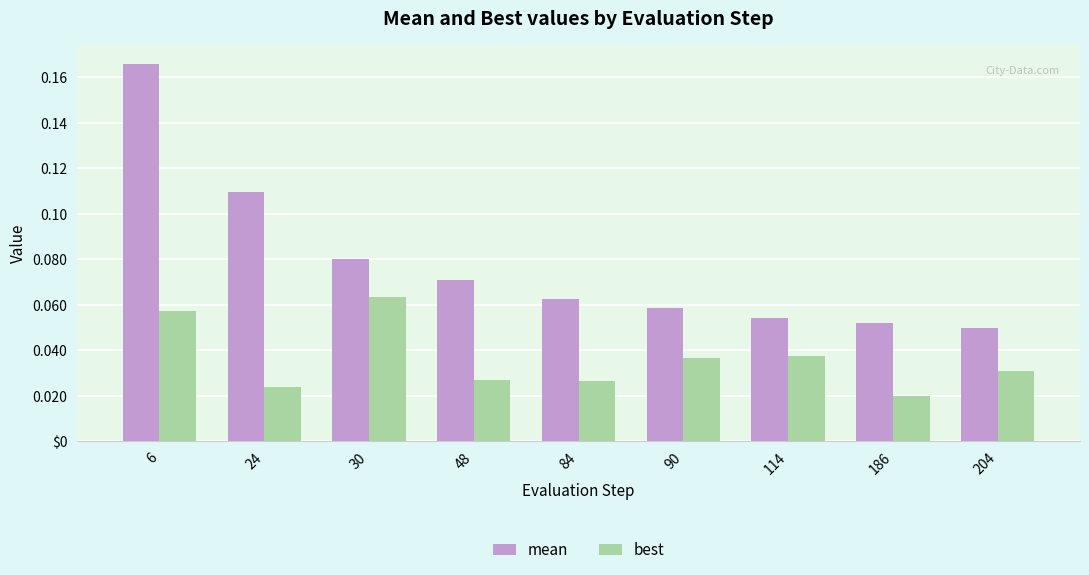

What are all the series names shown in the legend?

mean, best